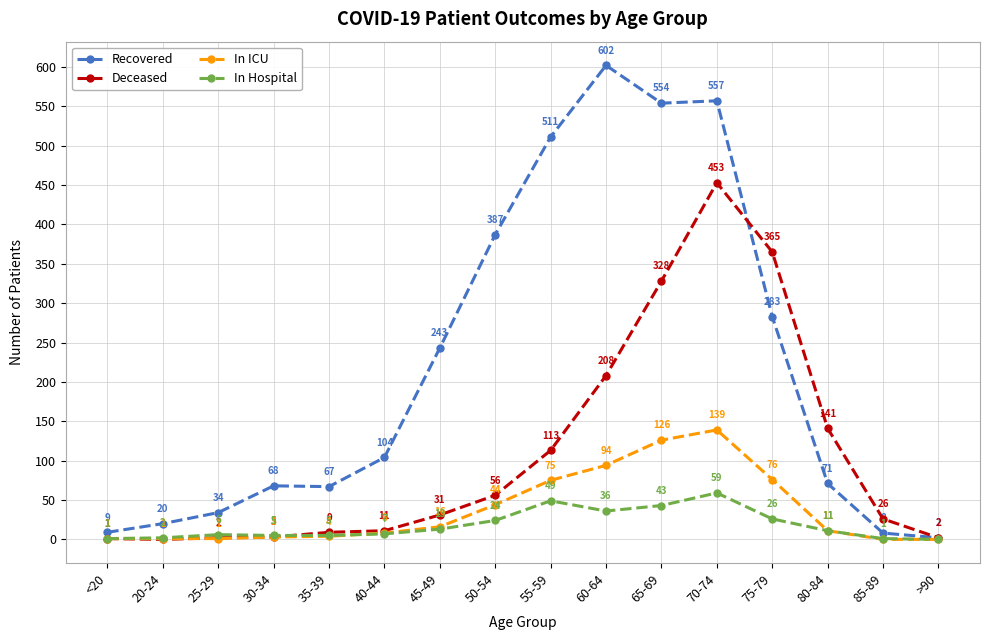

True or false: Recovered has more than 0 points higher than both neighbors.

True